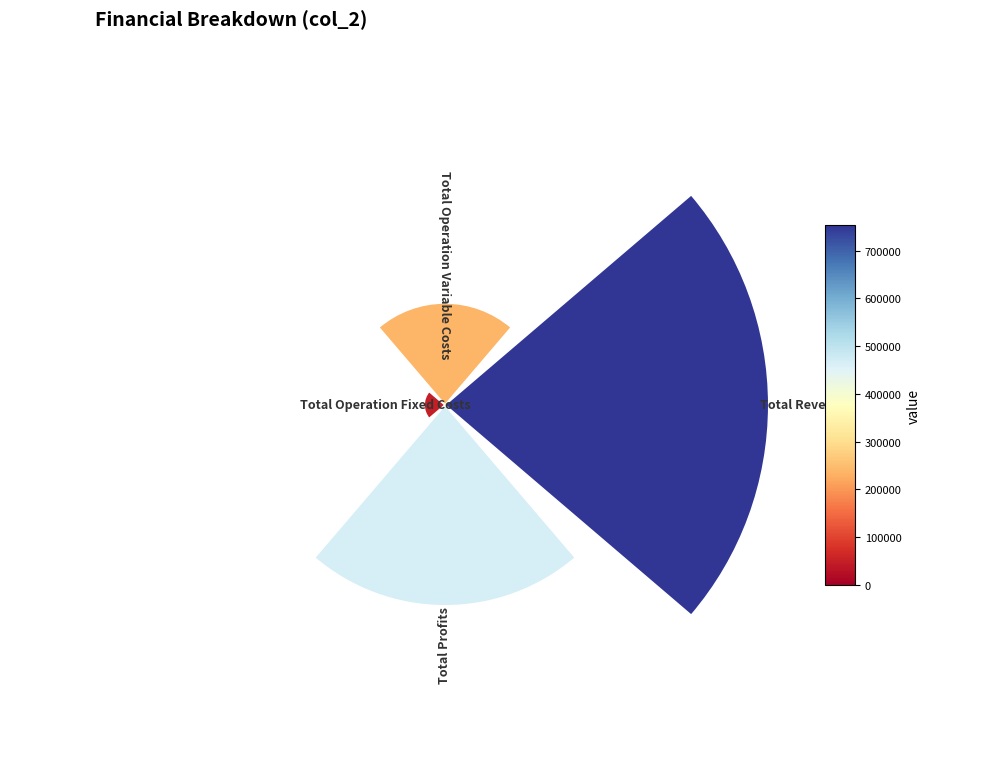

Does 0.4 represent more than half of the total?

No